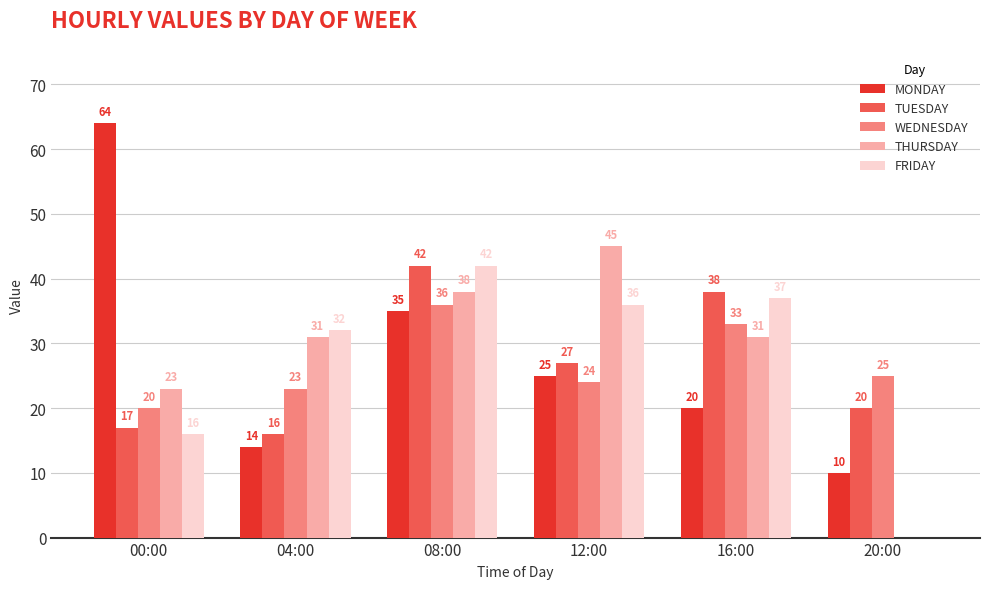

What is the total value across all series at 16:00?

159